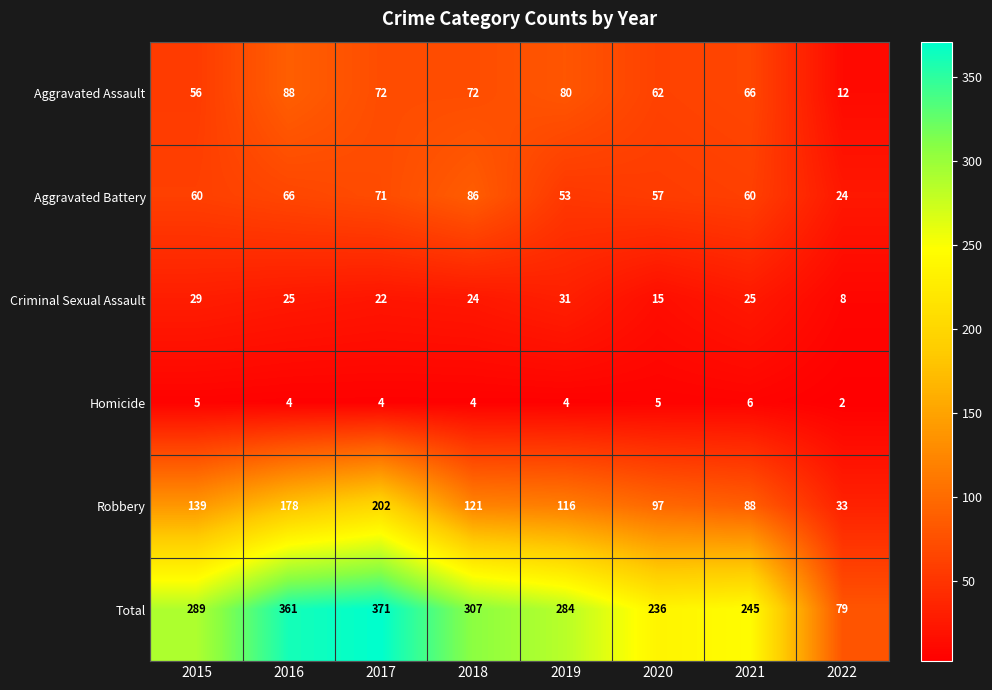

At which category is the sum across all series the highest?

2017